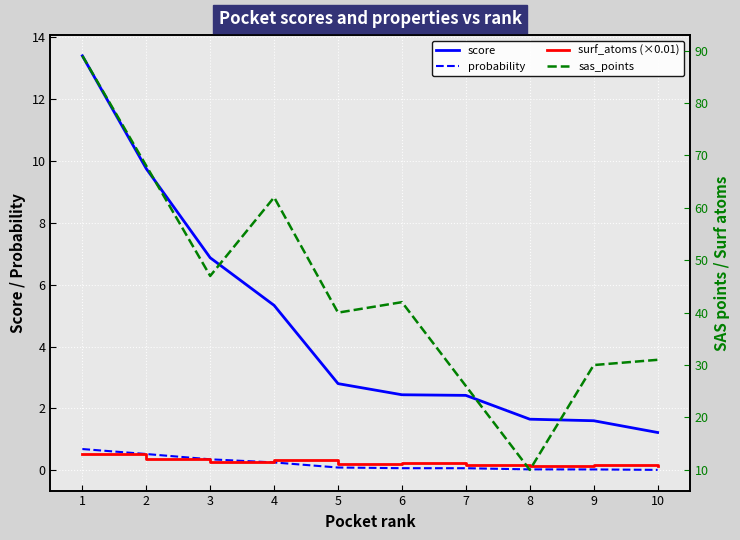

Which category has the lowest value in the sas_points series?

8